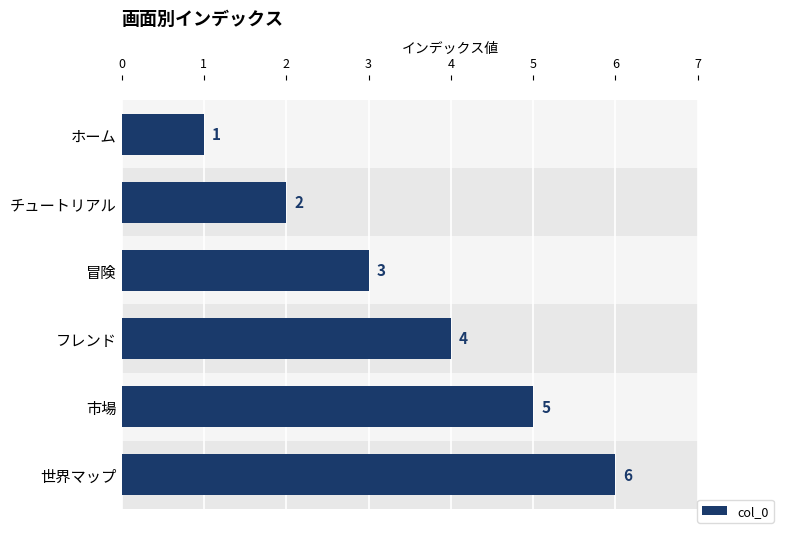

What is the difference between the values at 1 and 4?

3